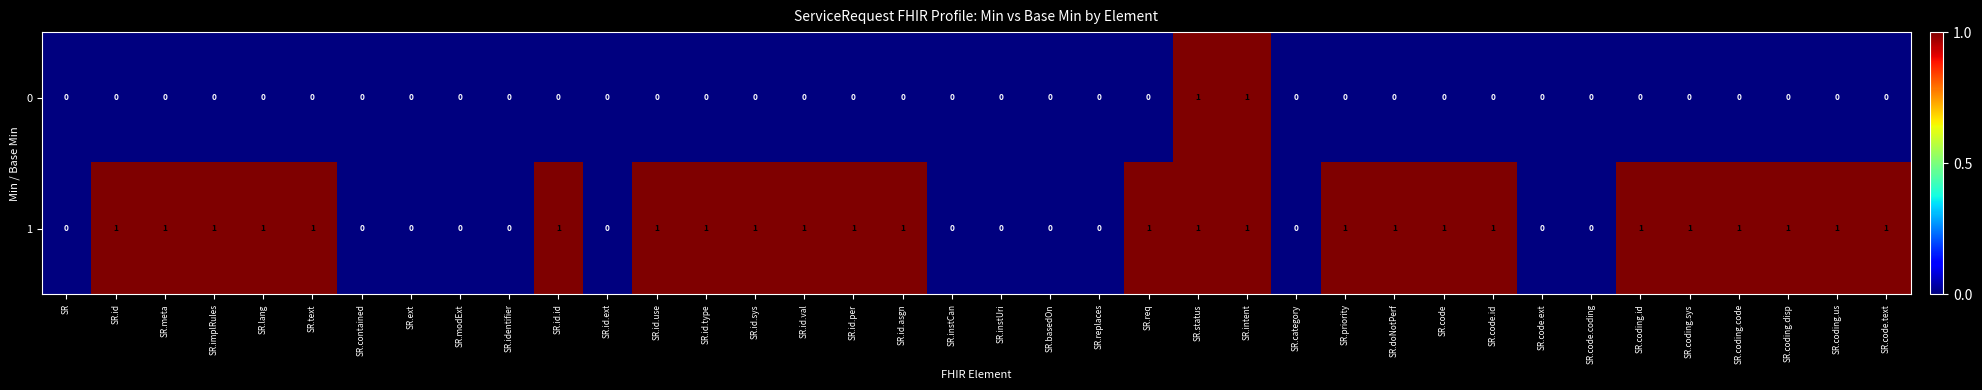

What is the sum of all 1 values?

25